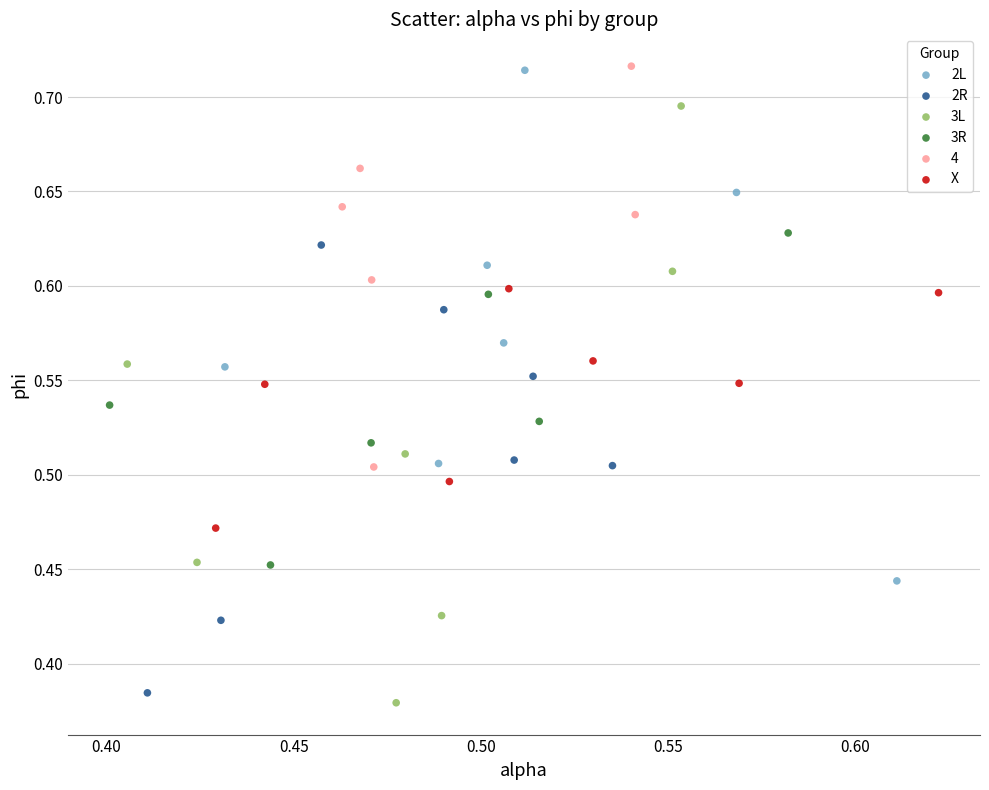

Which series has the largest Y range (max minus min)?

3L